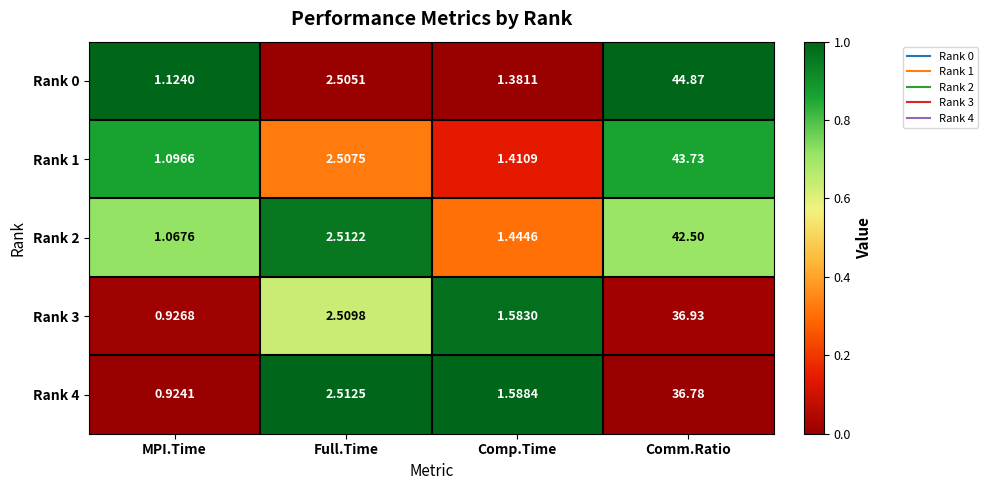

Which label corresponds to the largest value in the chart?

Comm.Ratio